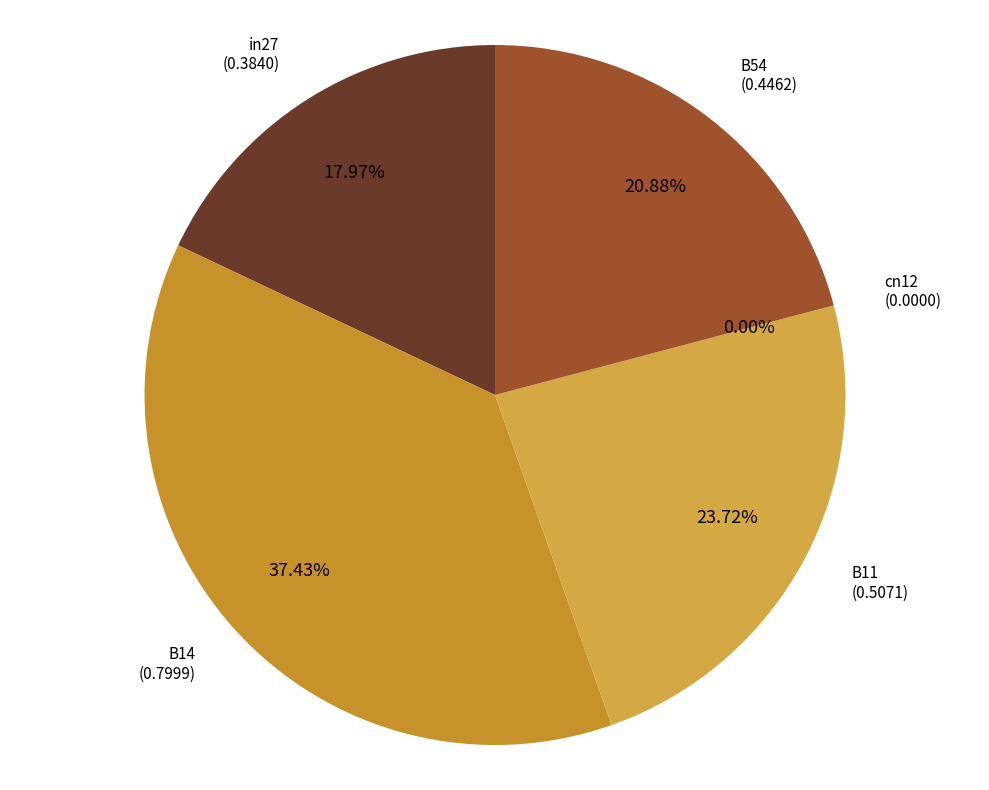

What percentage is NOT represented by in27?

82.0%